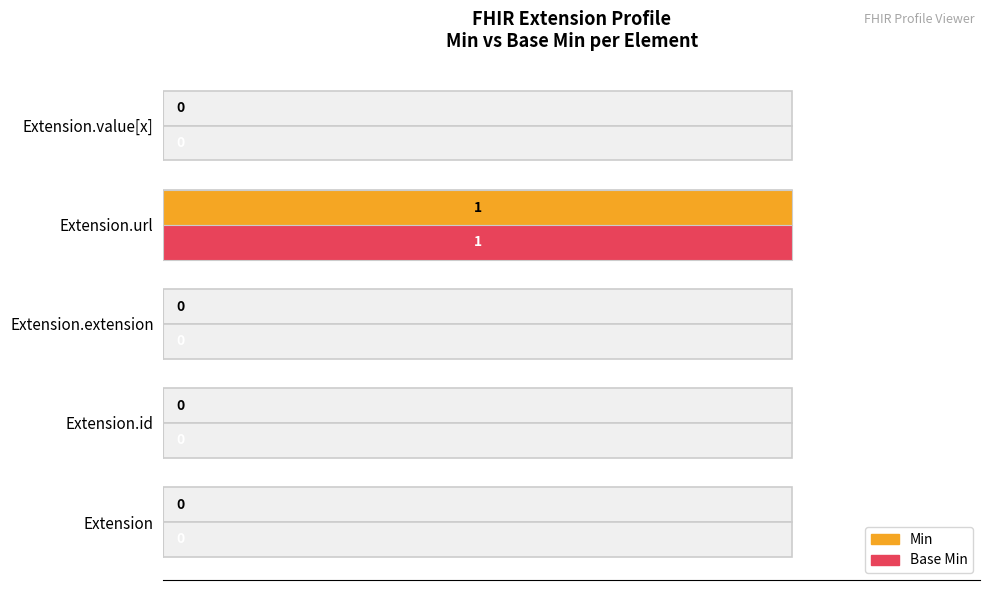

Does the chart contain stacked bars?

No